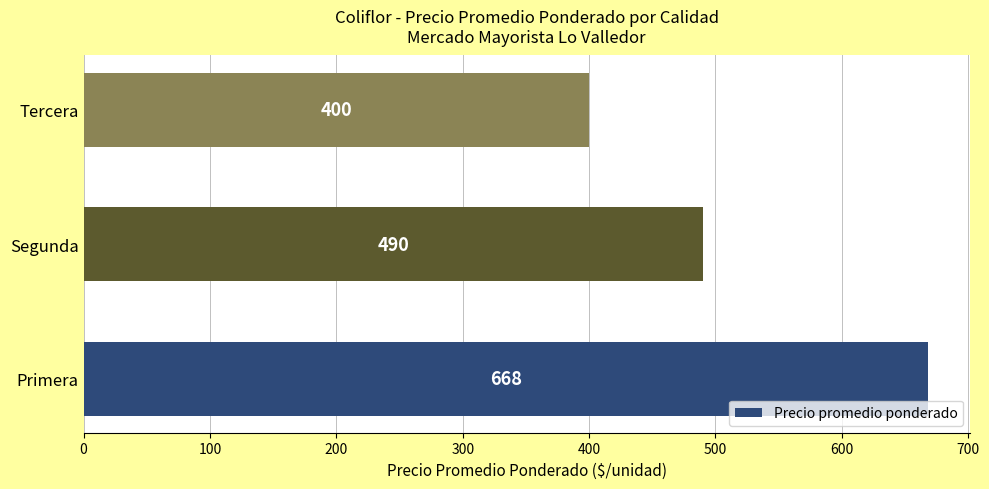

Between Segunda and Primera, which is larger?

Primera